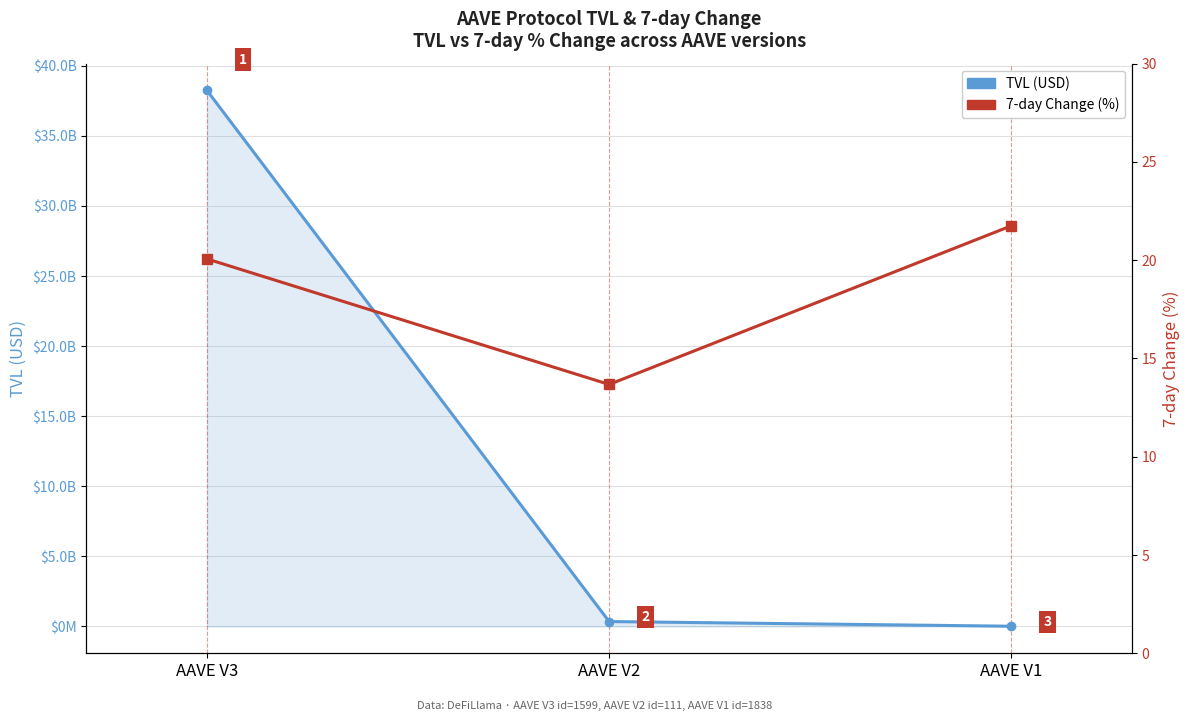

How many data points in 7-day Change (%) are less than 20?

1